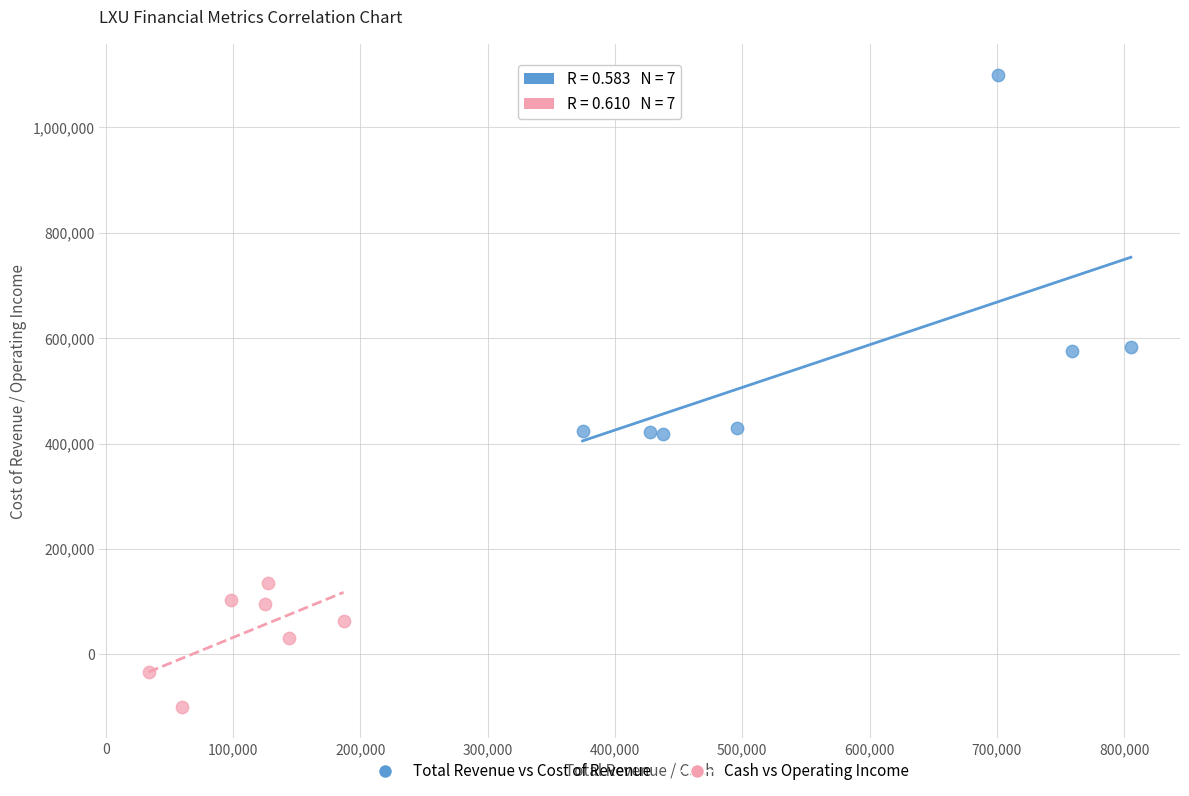

What are all the series names shown in the legend?

Total Revenue vs Cost of Revenue, Cash vs Operating Income